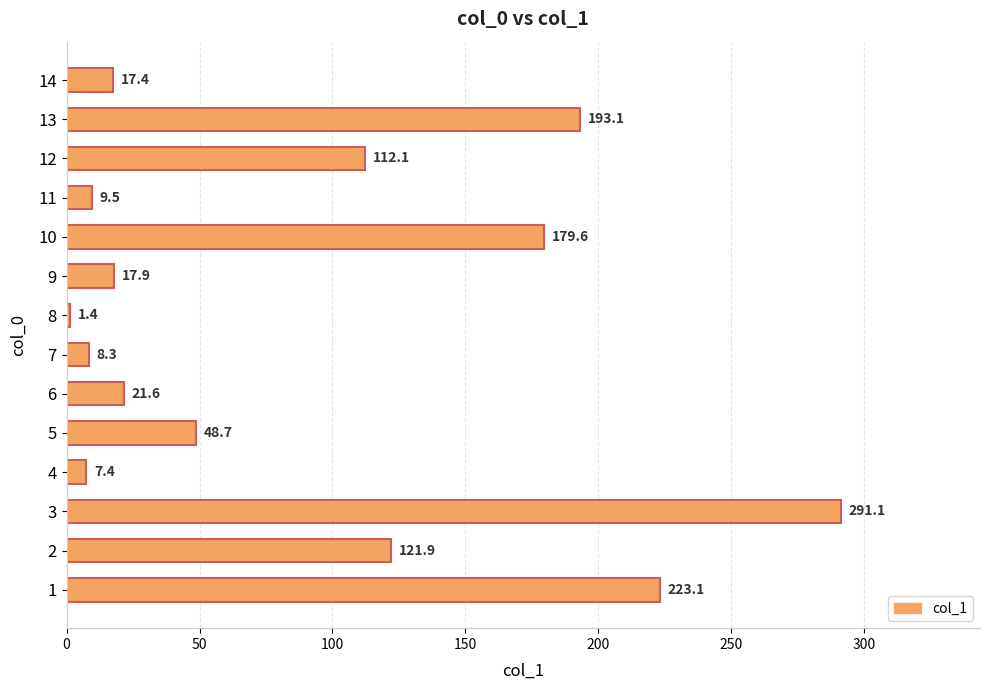

Are the bars grouped side by side (vs. stacked)?

No